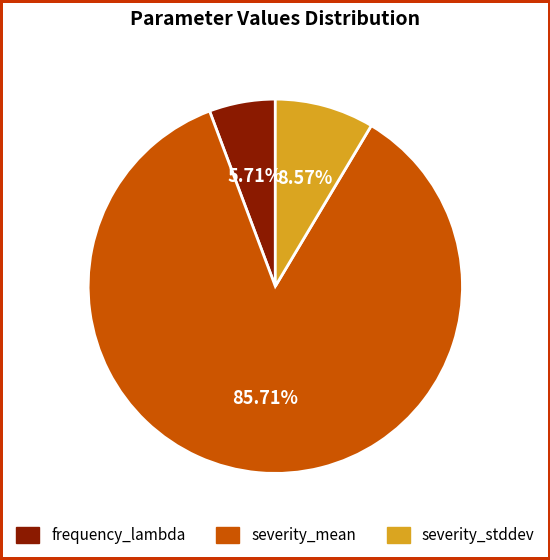

What percentage do severity_mean and frequency_lambda together represent?

91.4%